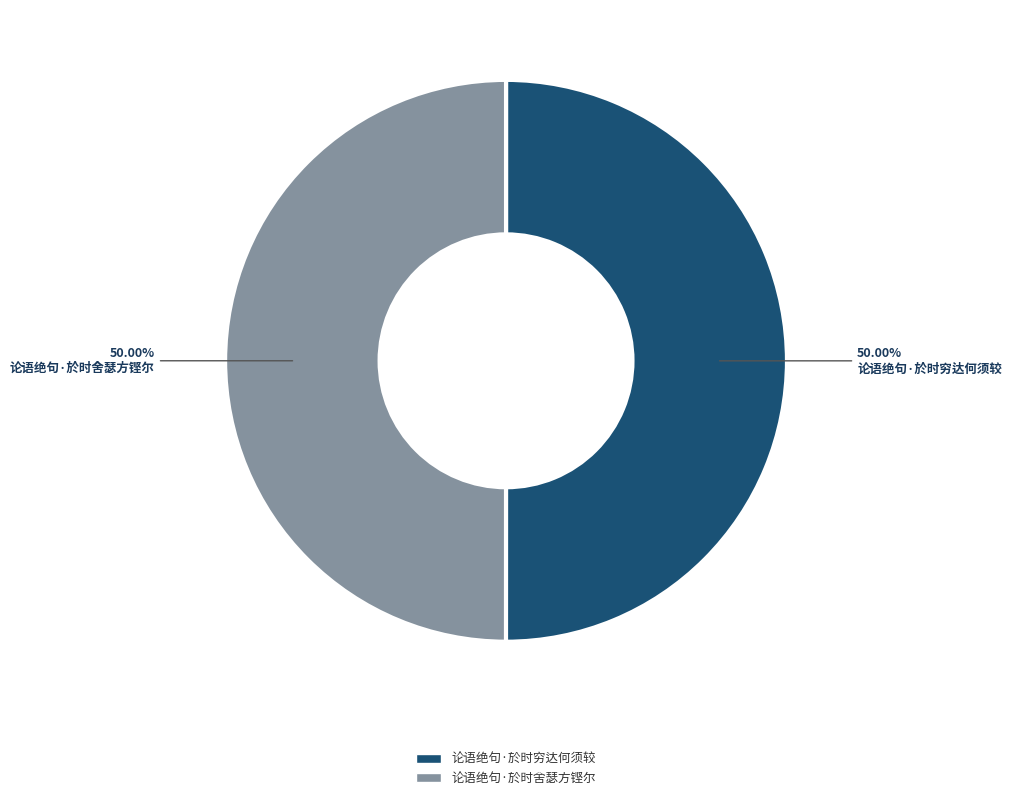

Is the sum of 论语绝句·於时穷达何须较 and 论语绝句·於时舍瑟方铿尔 greater than half?

Yes